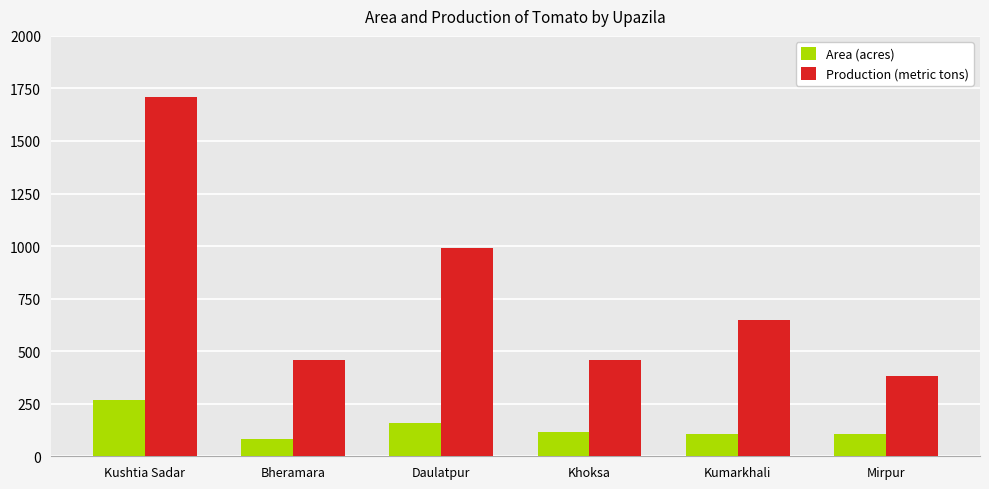

True or false: Area (acres) has a value of 84 at Bheramara.

True